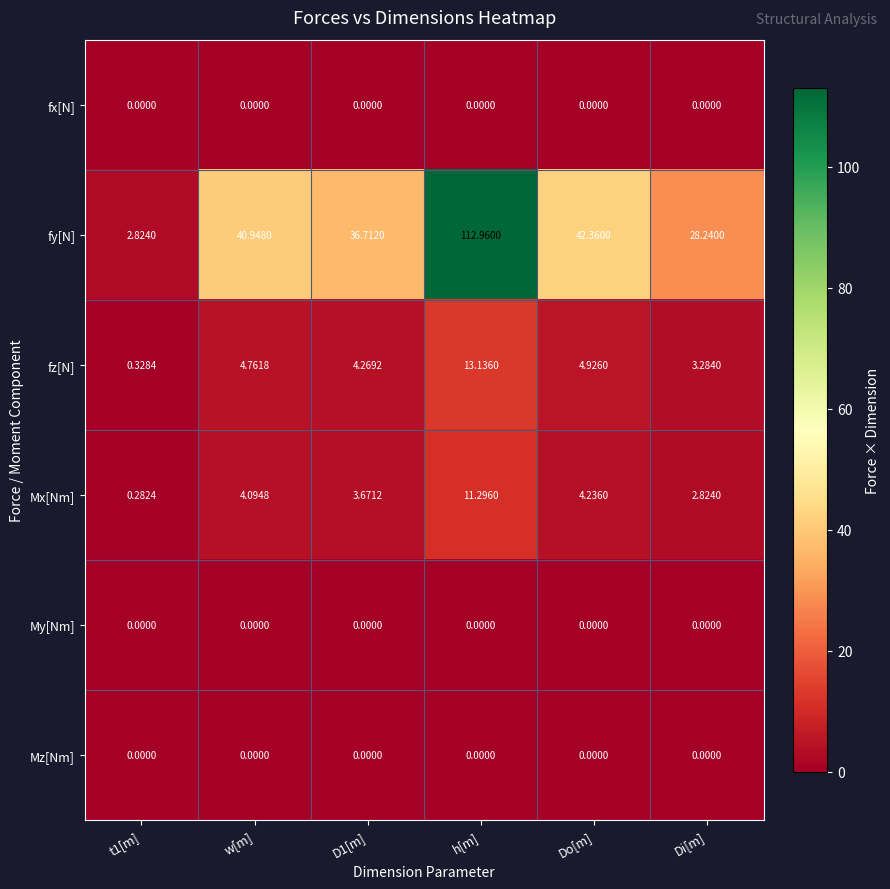

At which category is the sum across all series the highest?

h[m]